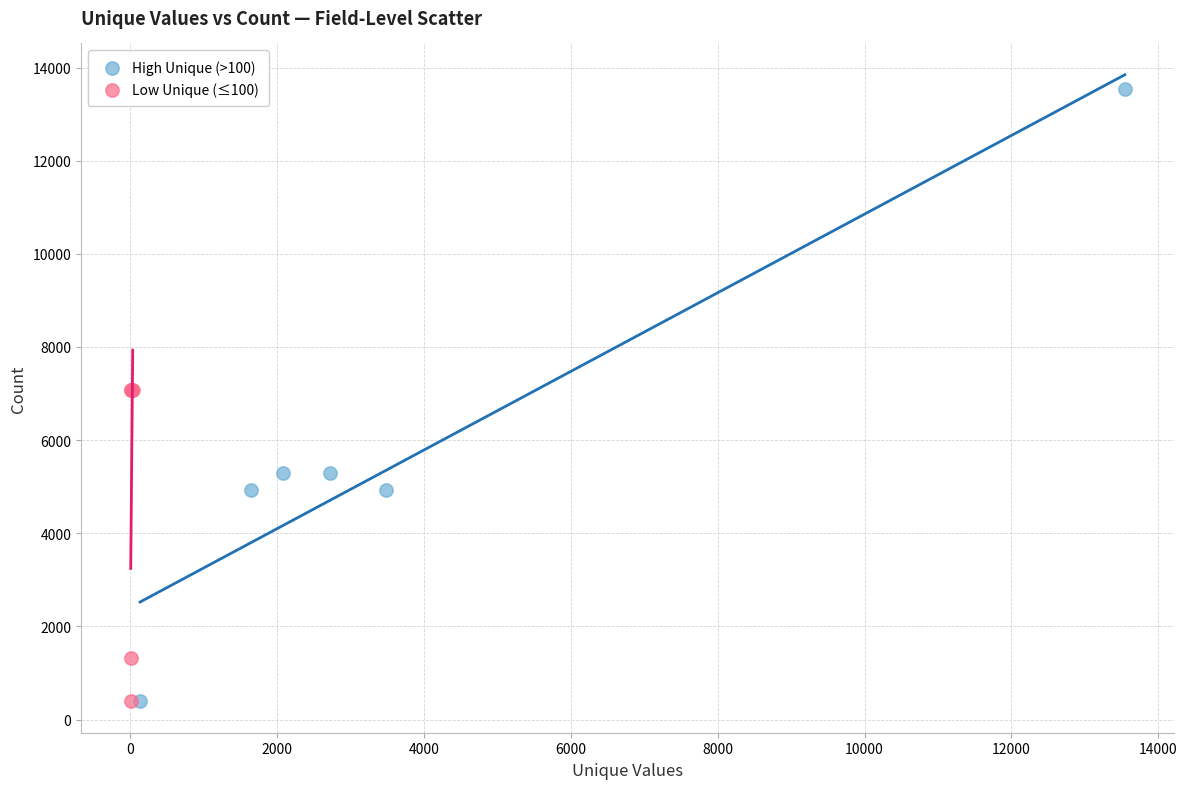

Which series contains the highest Y value?

High Unique (>100)